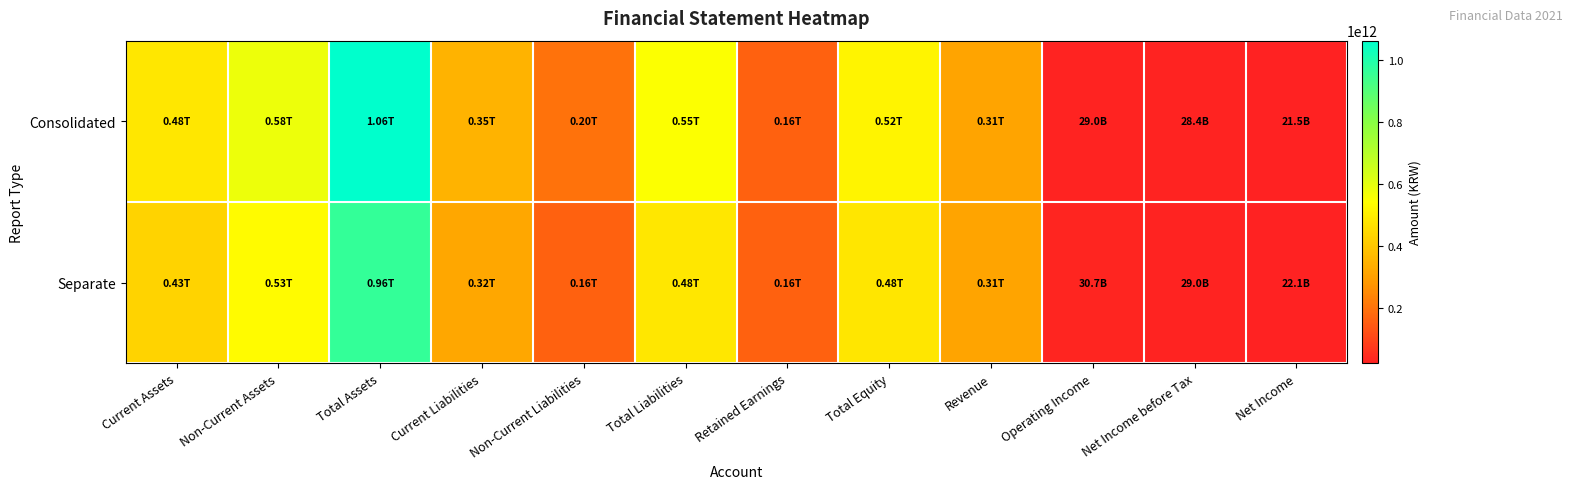

Reading left to right, extract all data points from this chart.

Consolidated: Current Assets=482917224263	Non-Current Assets=579854017459	Total Assets=1062771241722	Current Liabilities=347409934970	Non-Current Liabilities=200324049917	Total Liabilities=547733984887	Retained Earnings=162433483499	Total Equity=515037256835	Revenue=310435570465	Operating Income=29044774974	Net Income before Tax=28442391870	Net Income=21529340199
Separate: Current Assets=430315859635	Non-Current Assets=533353012134	Total Assets=963668871769	Current Liabilities=319731890485	Non-Current Liabilities=163434207141	Total Liabilities=483166097626	Retained Earnings=162814502138	Total Equity=480502774143	Revenue=310662067775	Operating Income=30720520992	Net Income before Tax=29042606124	Net Income=22118203923